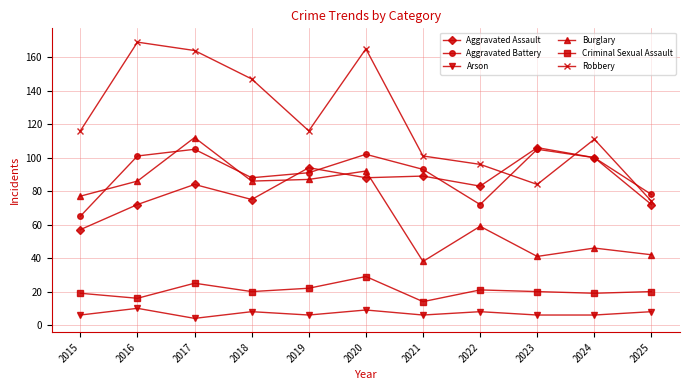

Is it true that Aggravated Battery equals 170 at 2020?

False